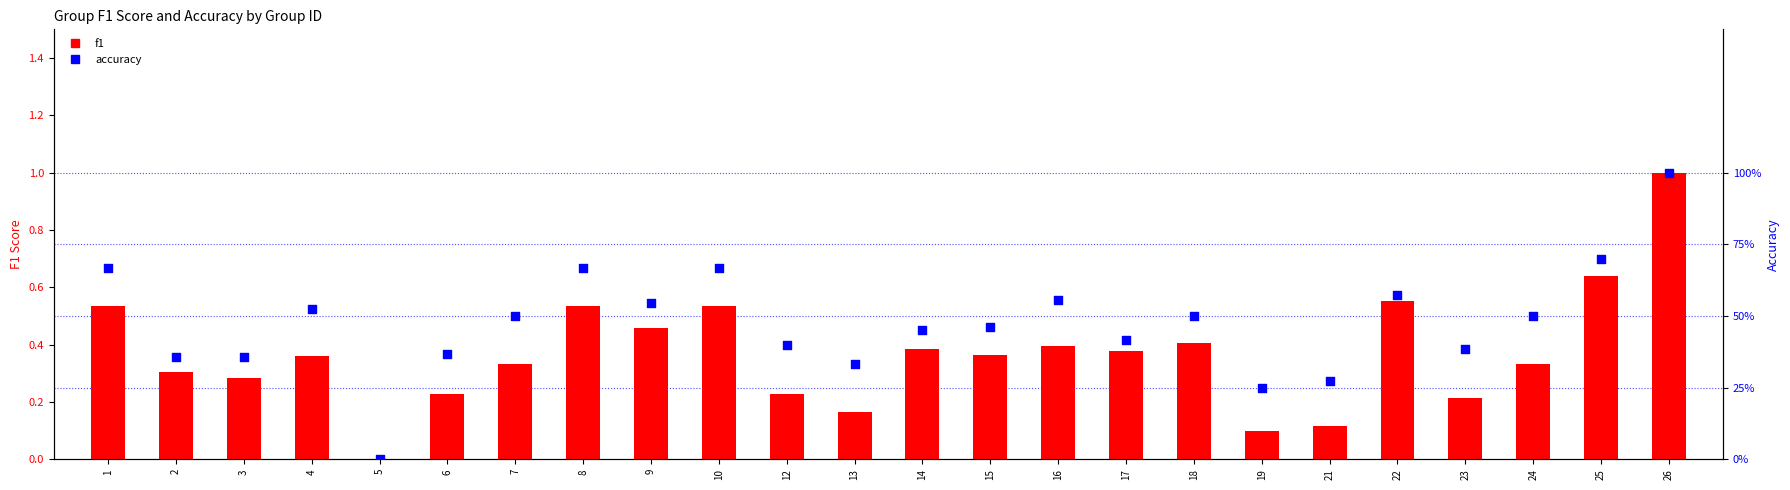

Which series contains the lowest Y value?

f1